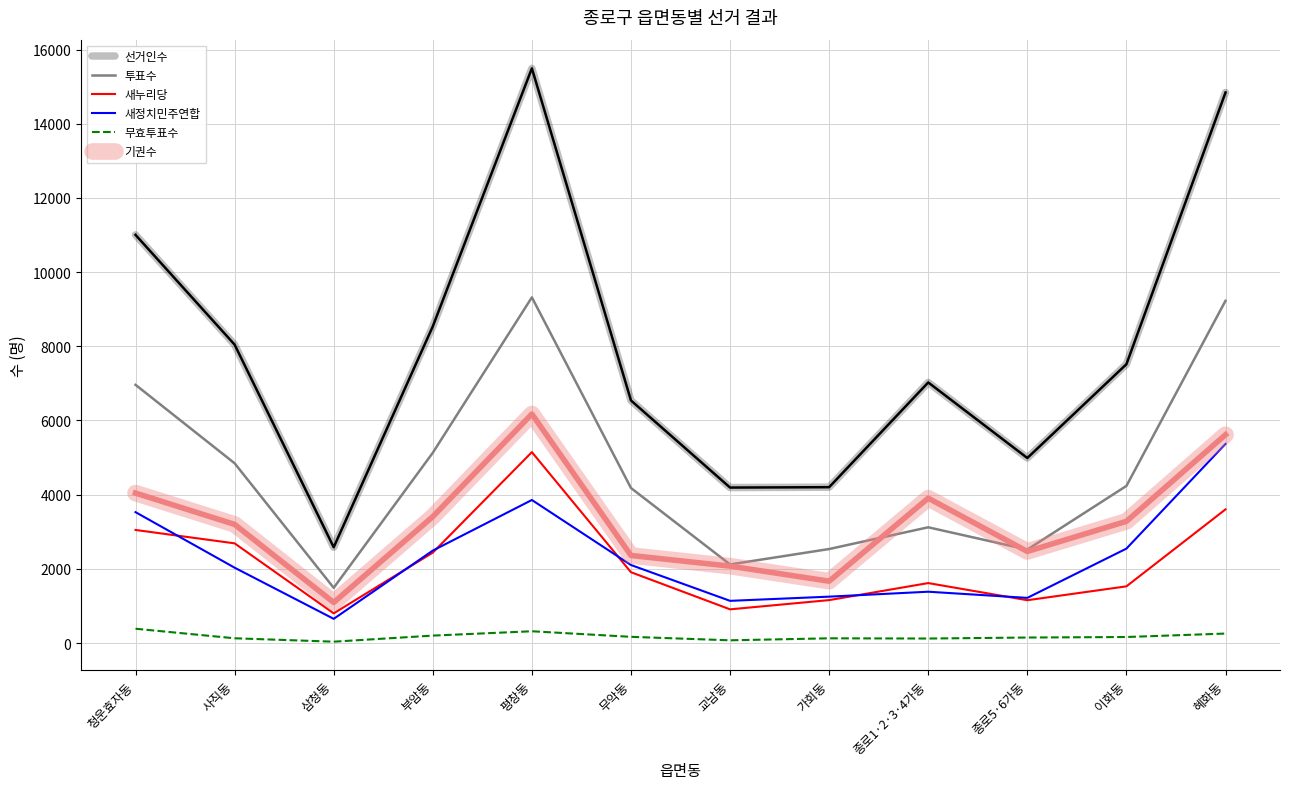

List the series in order of their peak value, lowest first.

무효투표수, 새누리당, 새정치민주연합, 기권수, 투표수, 선거인수